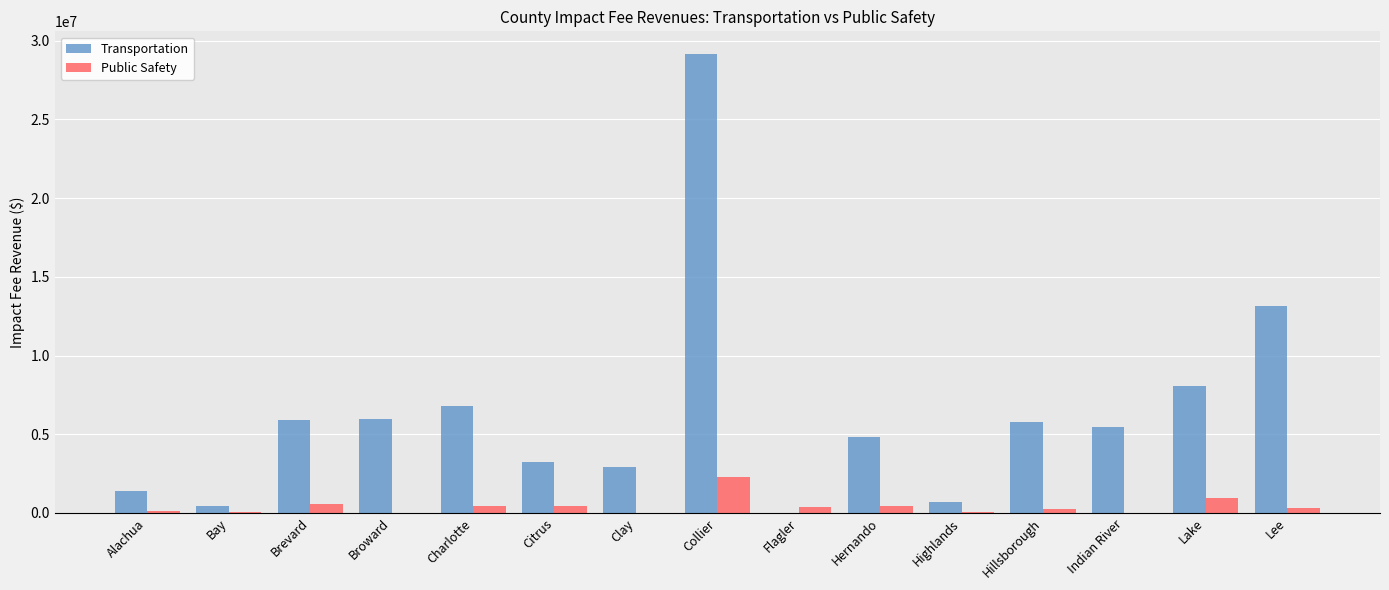

Where is Transportation nearest to the value 14570674?

Lee